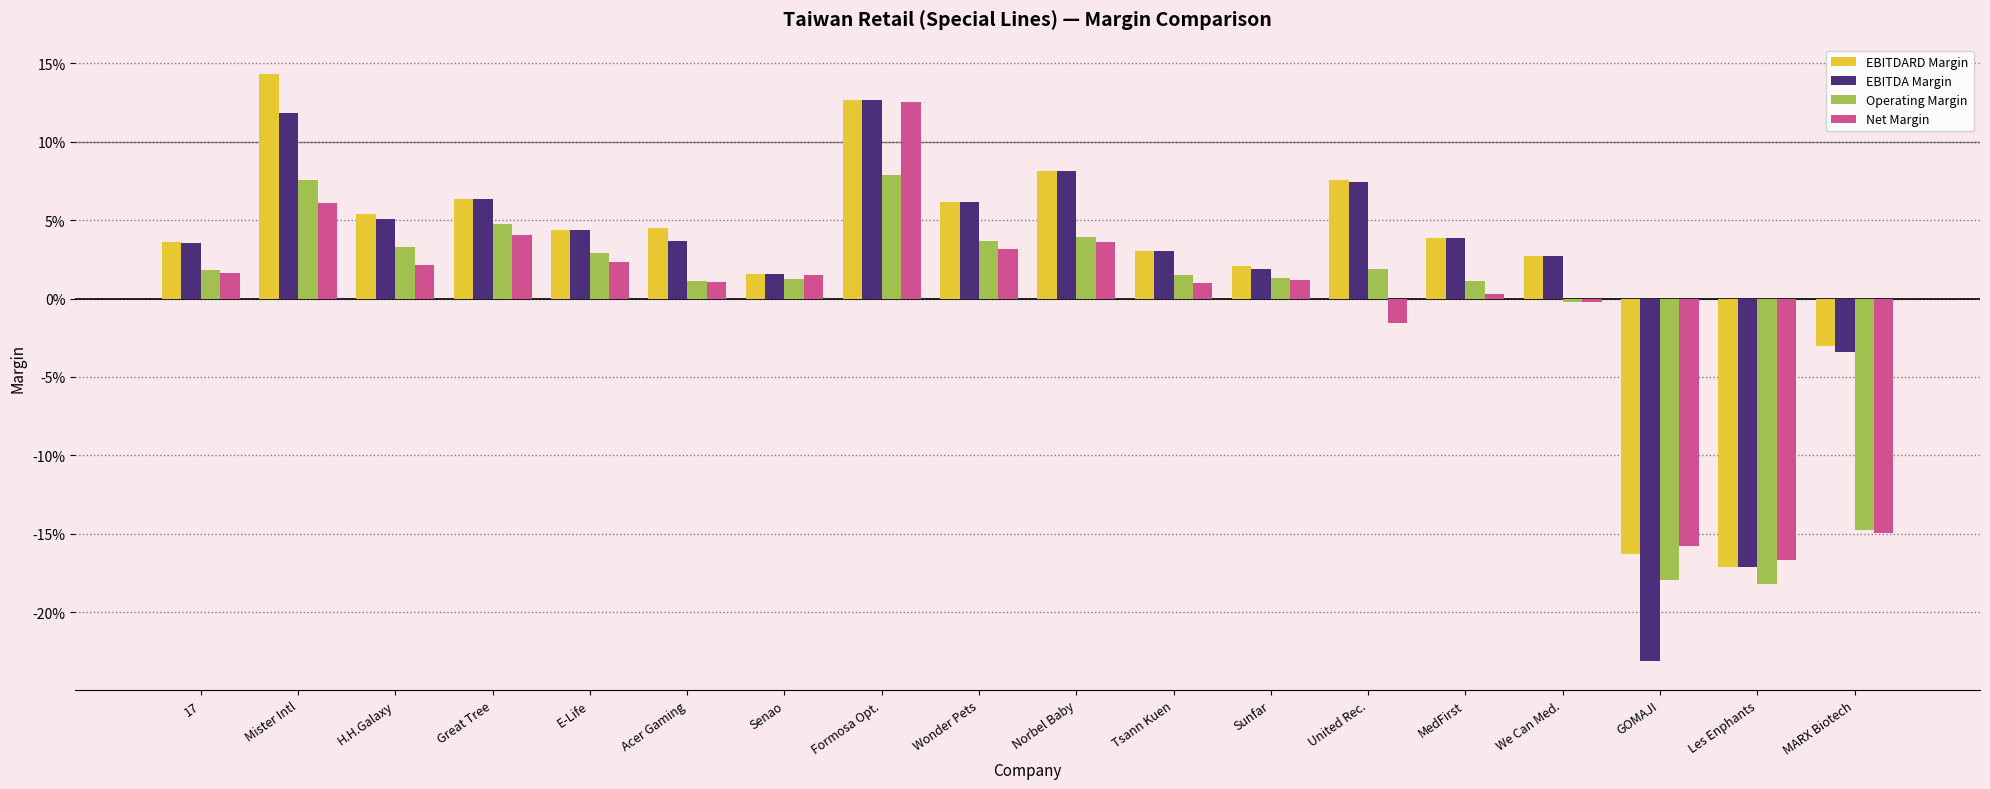

At Les Enphants, list the series in order from smallest to largest.

Operating Margin, EBITDARD Margin, EBITDA Margin, Net Margin